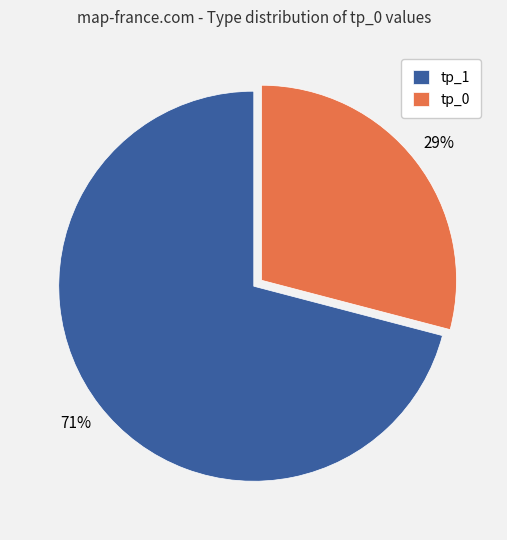

Which slice is the smallest?

tp_0